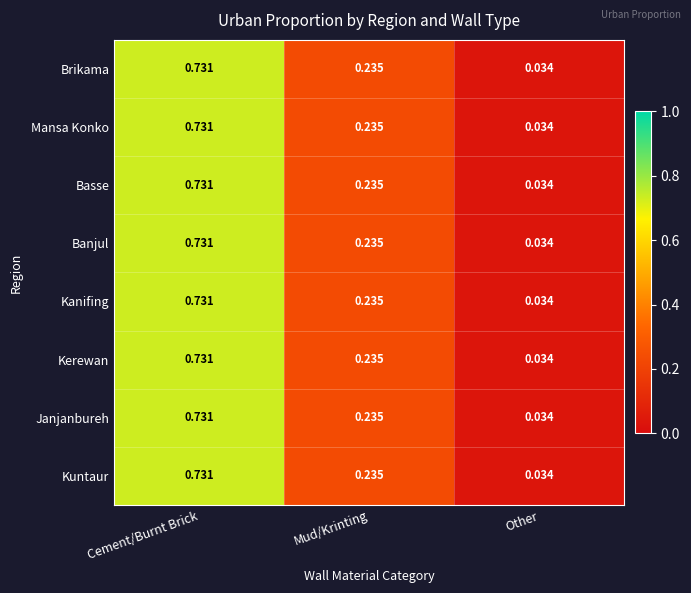

At which category is the sum across all series the highest?

Cement/Burnt Brick